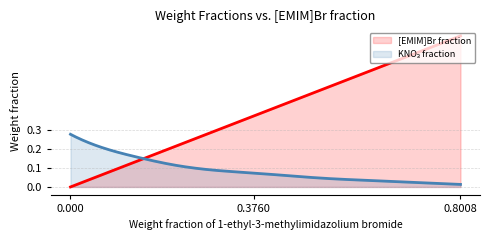

Rank the series by their average value, from highest to lowest.

Weight fraction of 1-ethyl-3-methylimidazolium bromide, Weight fraction of potassium nitrate